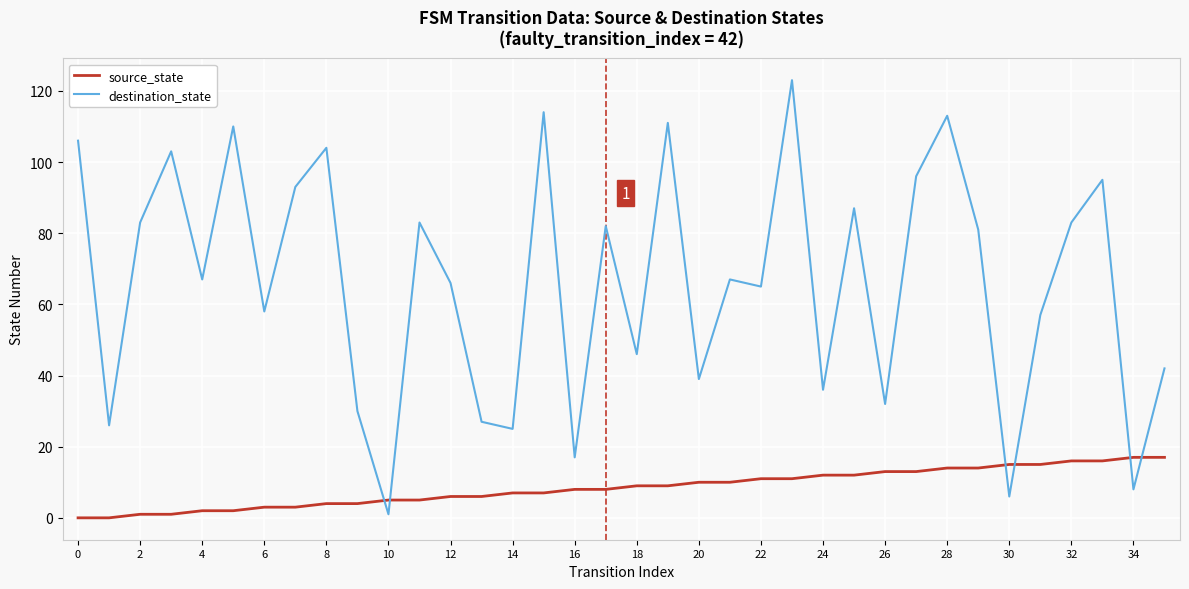

List the series in order of their peak value, highest first.

destination_state, source_state